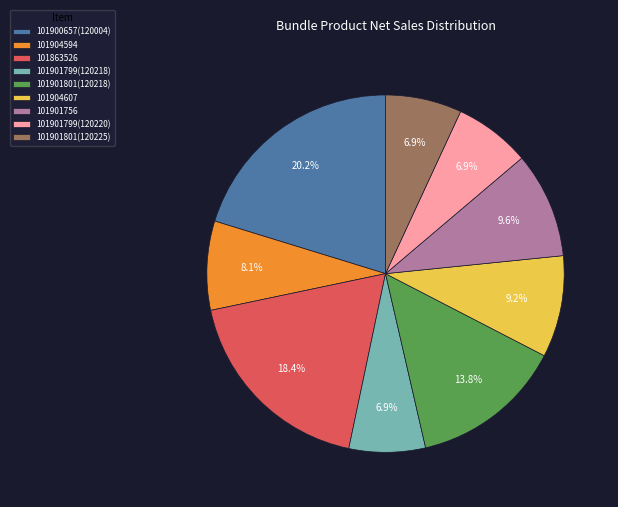

To the nearest percent, what portion does 101901799(120220) represent?

7%